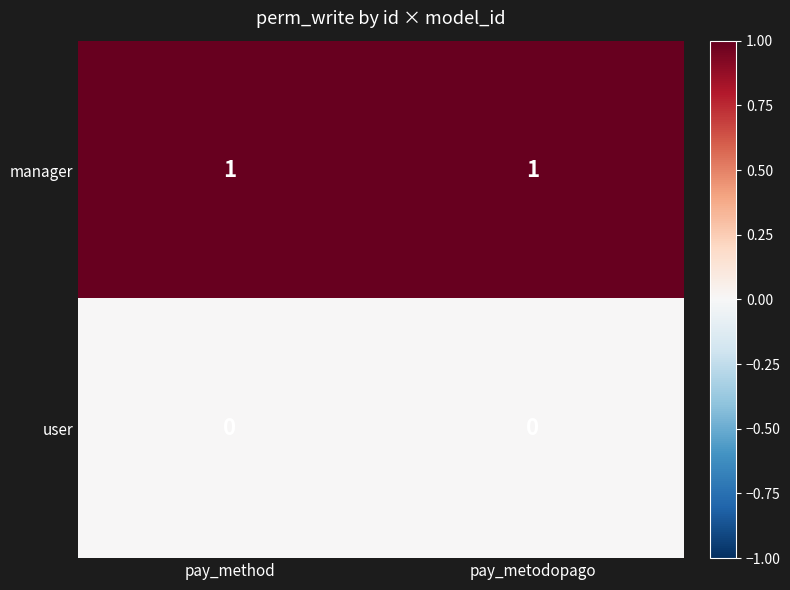

At pay_metodopago, list the series in order from smallest to largest.

user, manager